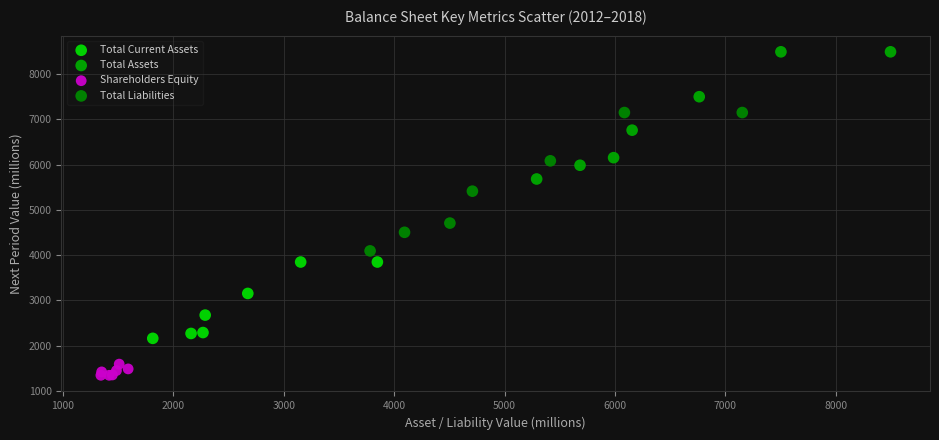

Which series contains the highest Y value?

Total Assets